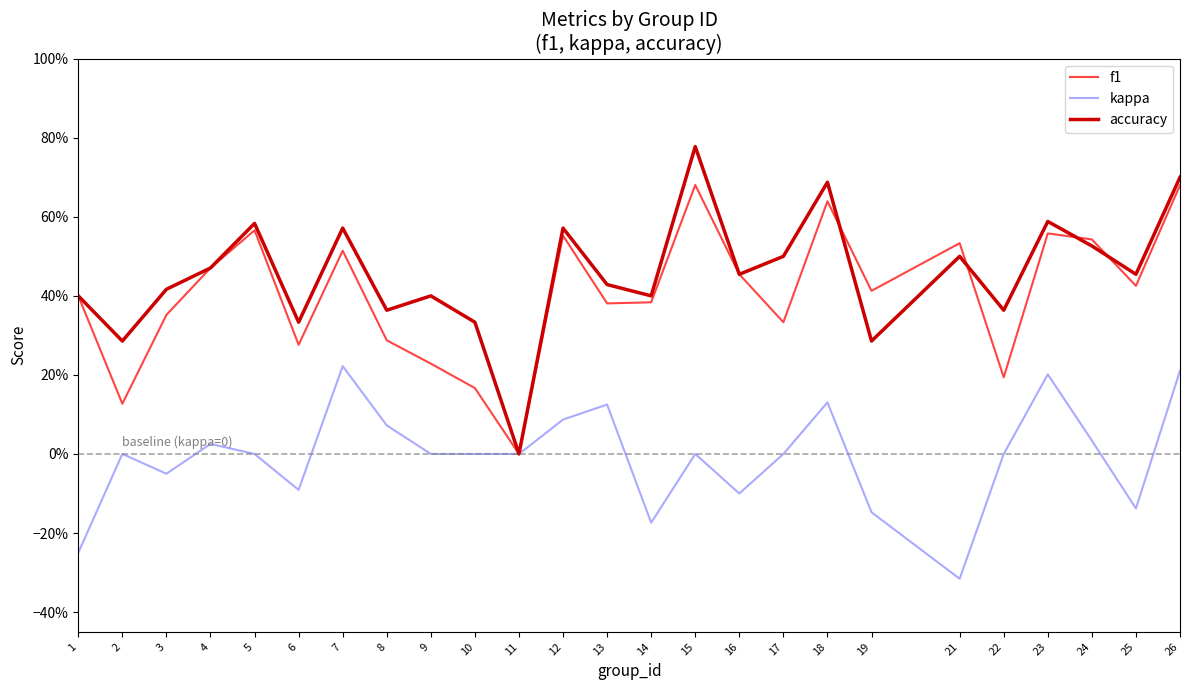

Does the chart have visible grid lines?

No